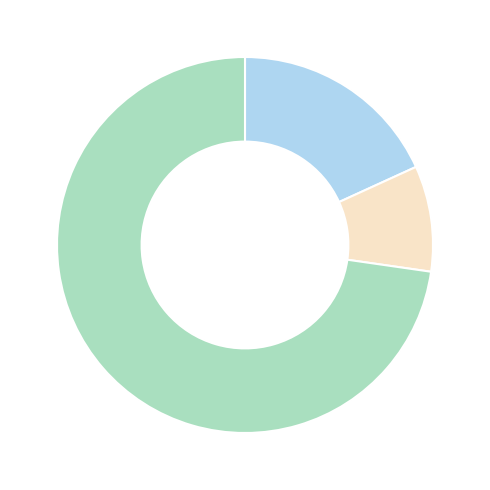

Is there any slice that represents more than half of the pie?

Yes